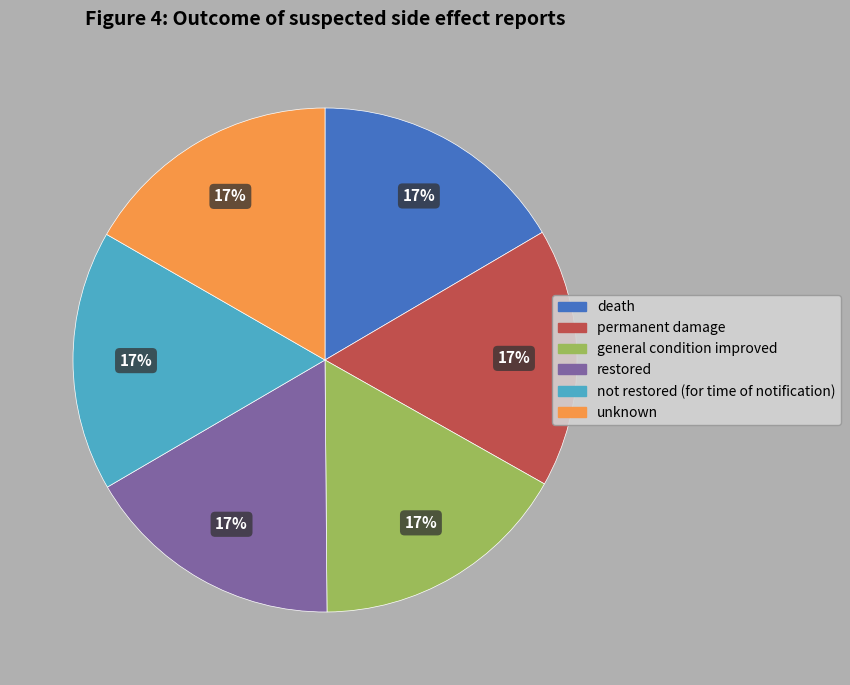

To the nearest percent, what portion does not restored (for time of notification) represent?

17%